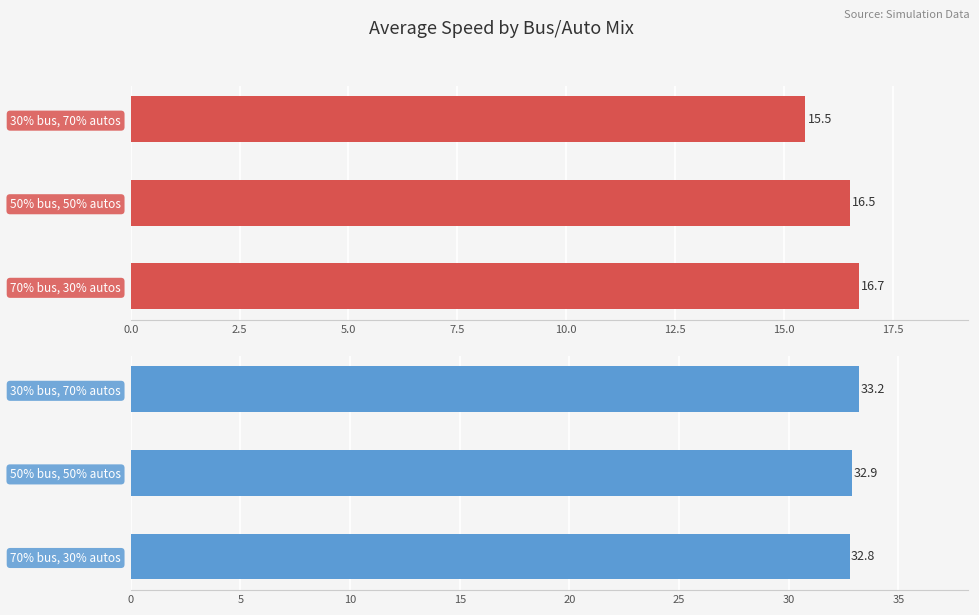

What is the difference between the maximum and minimum values in the Bus Avg Speed series?

1.2